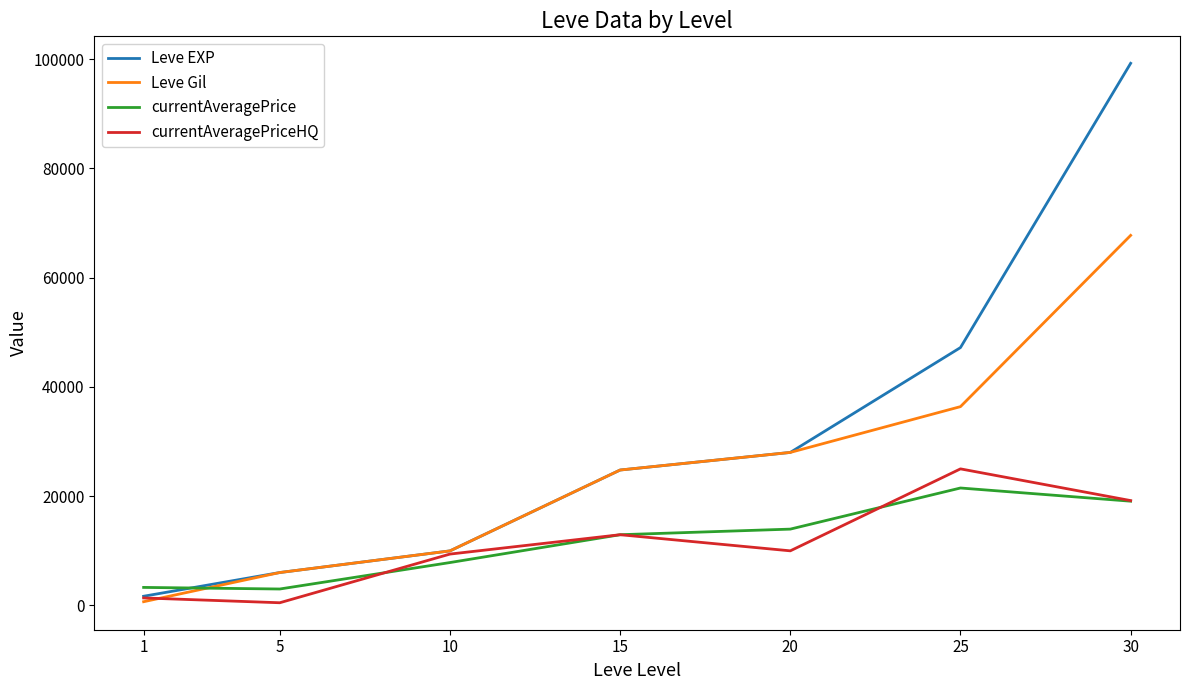

True or false: currentAveragePrice and Leve Gil intersect in this chart.

True